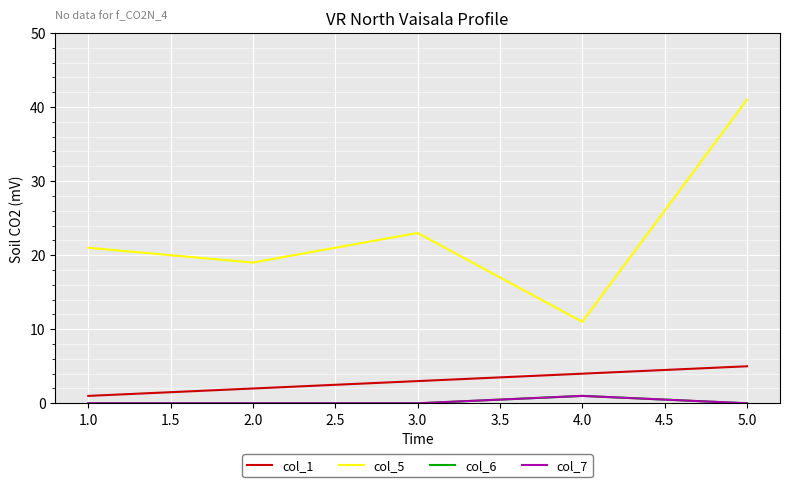

True or false: col_7 and col_5 intersect in this chart.

False